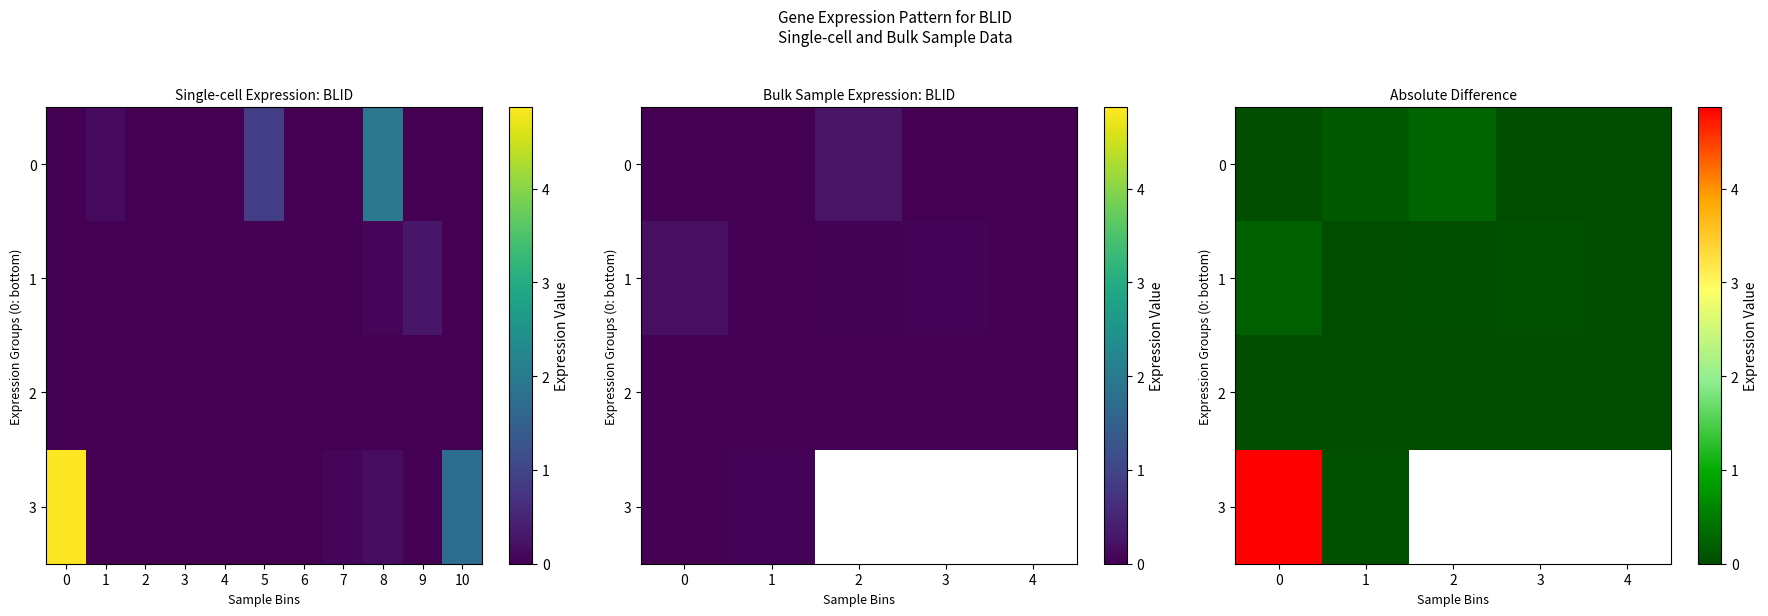

At how many categories does at least one series exceed 4?

1